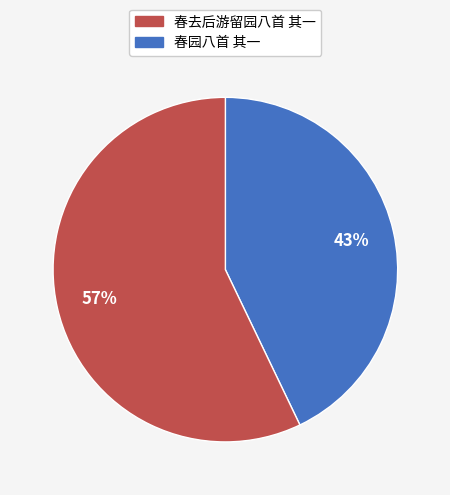

Is there a majority slice in this chart?

Yes